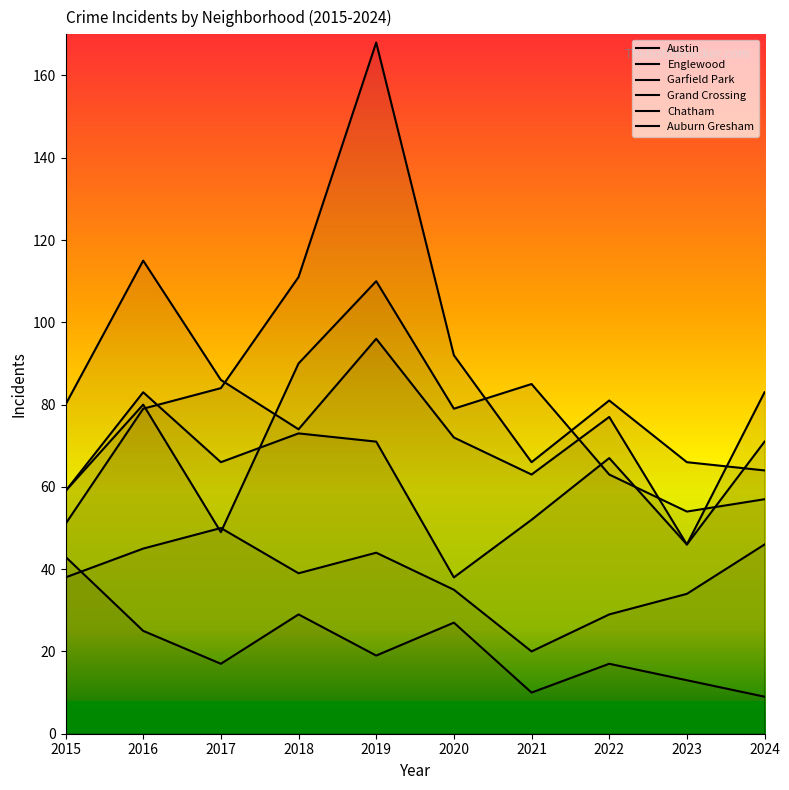

Is this an area chart (filled region under the line)?

No